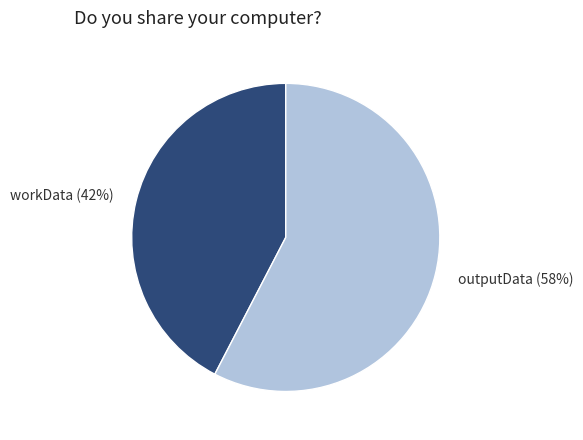

To the nearest percent, what is the combined percentage of workData and outputData?

100%